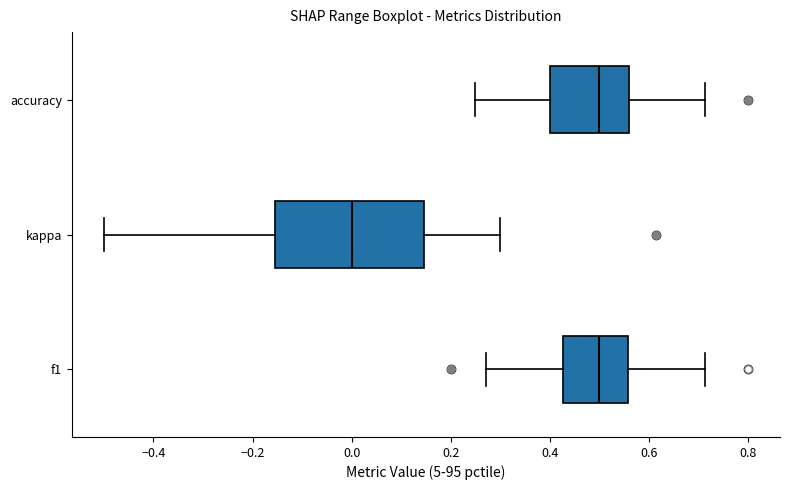

Where is the right edge of the box for accuracy on the x-axis? The values are not printed on the chart, so give them approximately, as read against the axis.

0.56